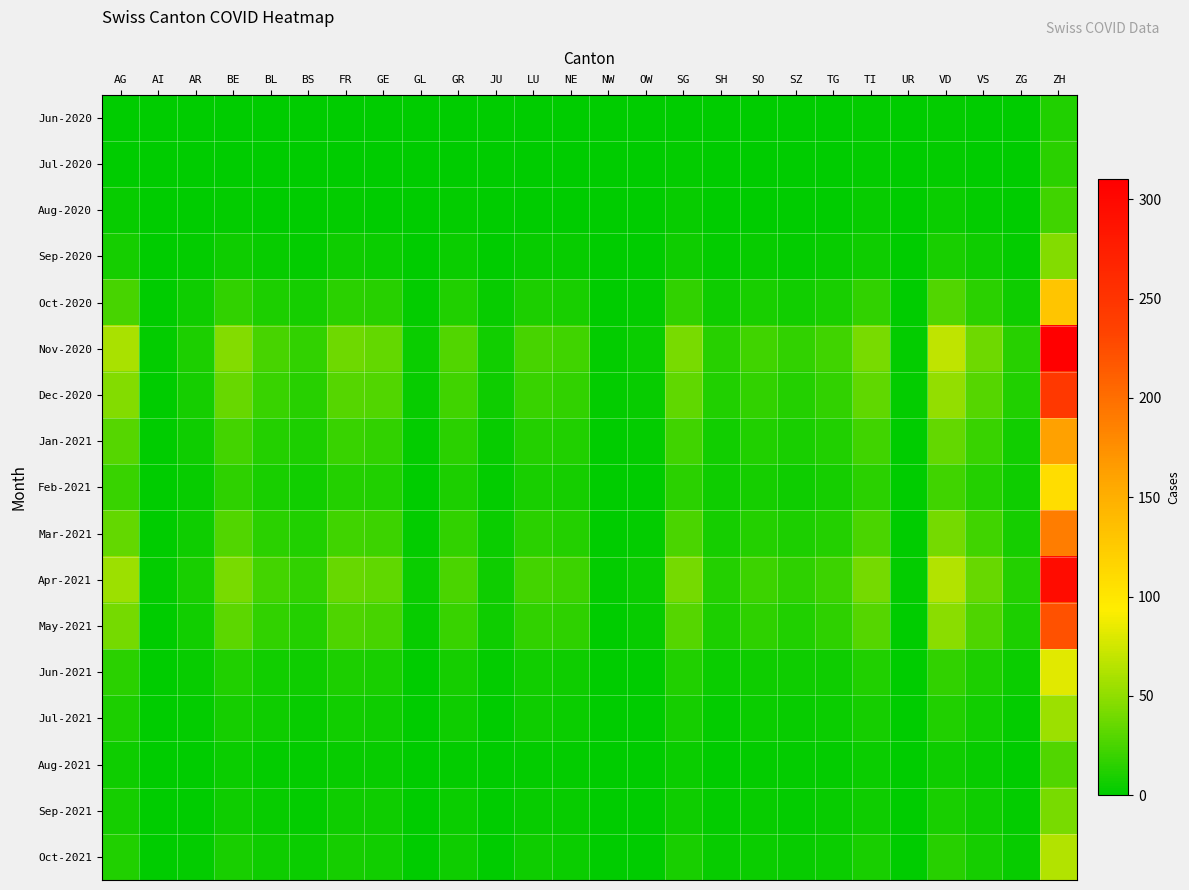

List the series in order of their peak value, lowest first.

Jun-2020, Jul-2020, Aug-2020, Aug-2021, Sep-2021, Sep-2020, Jul-2021, Oct-2021, Jun-2021, Feb-2021, Oct-2020, Jan-2021, Mar-2021, May-2021, Dec-2020, Apr-2021, Nov-2020